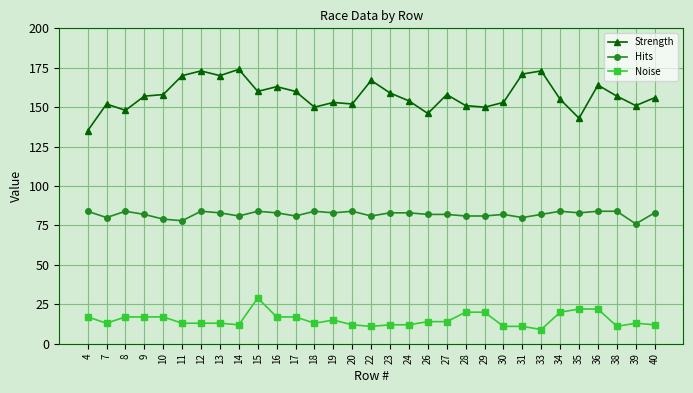

Which series has the largest total across all categories?

Strength